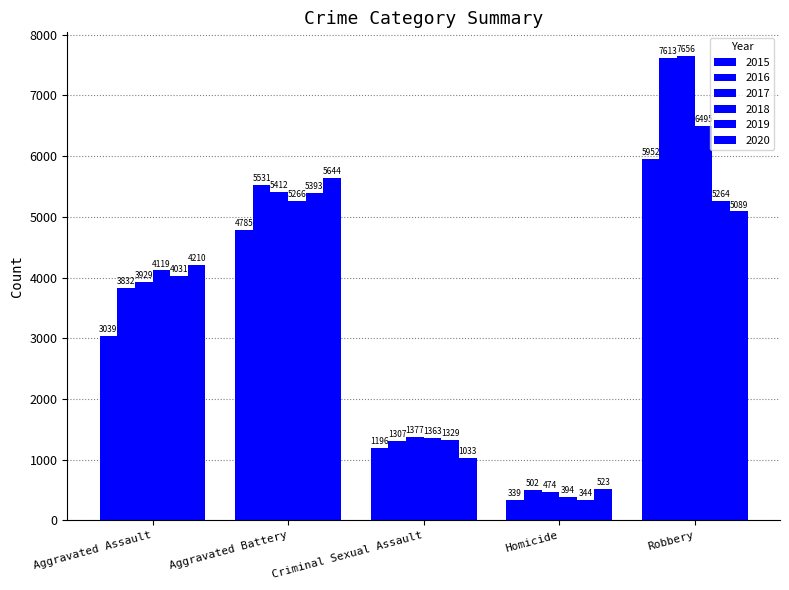

Count the number of categories in the chart.

5